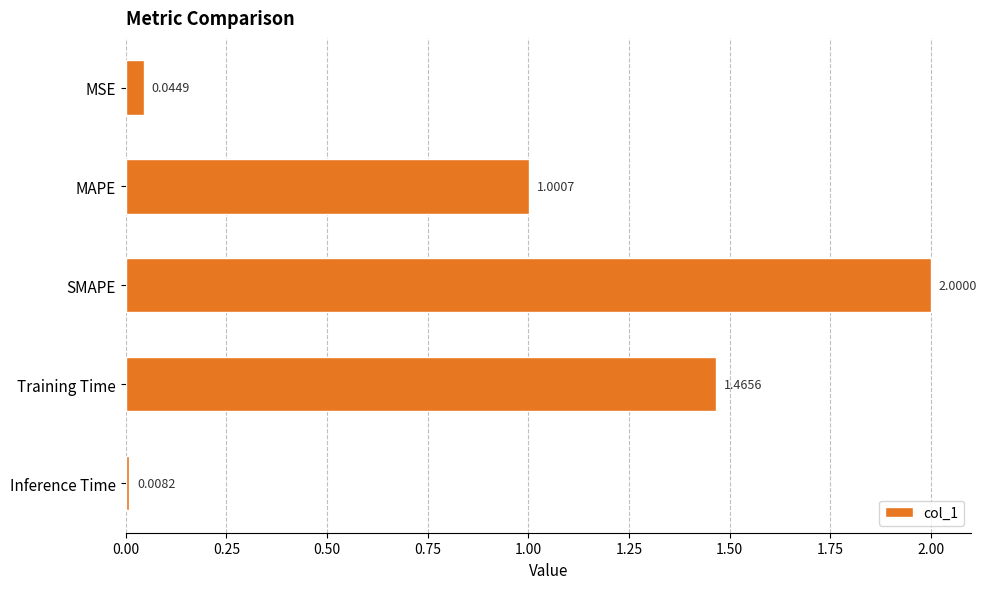

What is the label of the 4th bar from the bottom?

MAPE